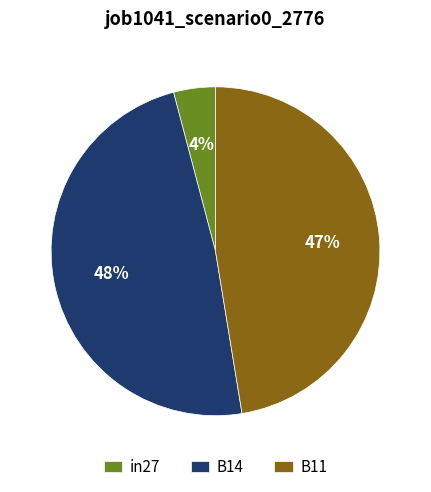

Is the sum of in27 and B11 greater than half?

Yes